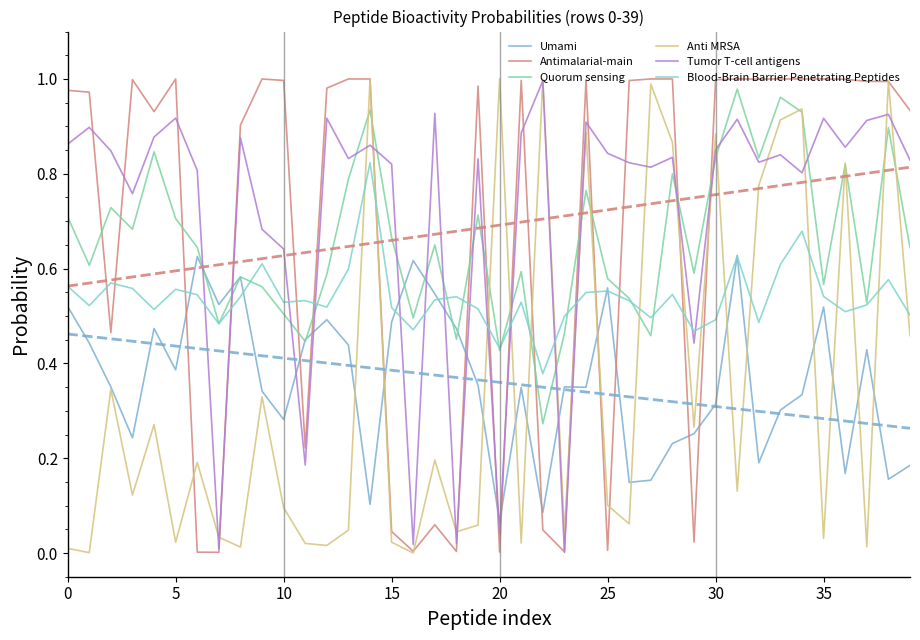

At which label does Umami reach its peak?

31